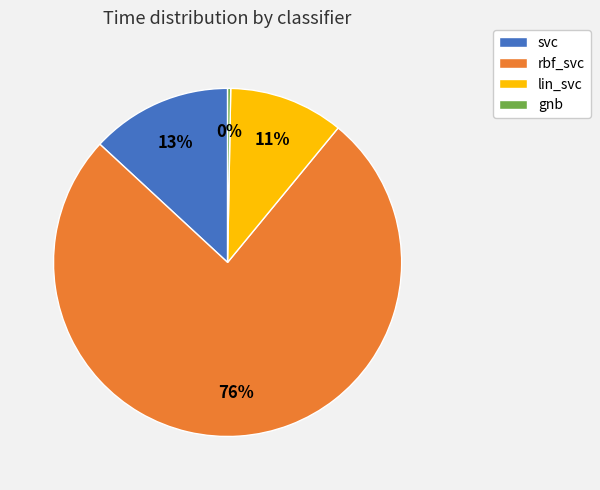

To the nearest percent, what portion does svc represent?

13%